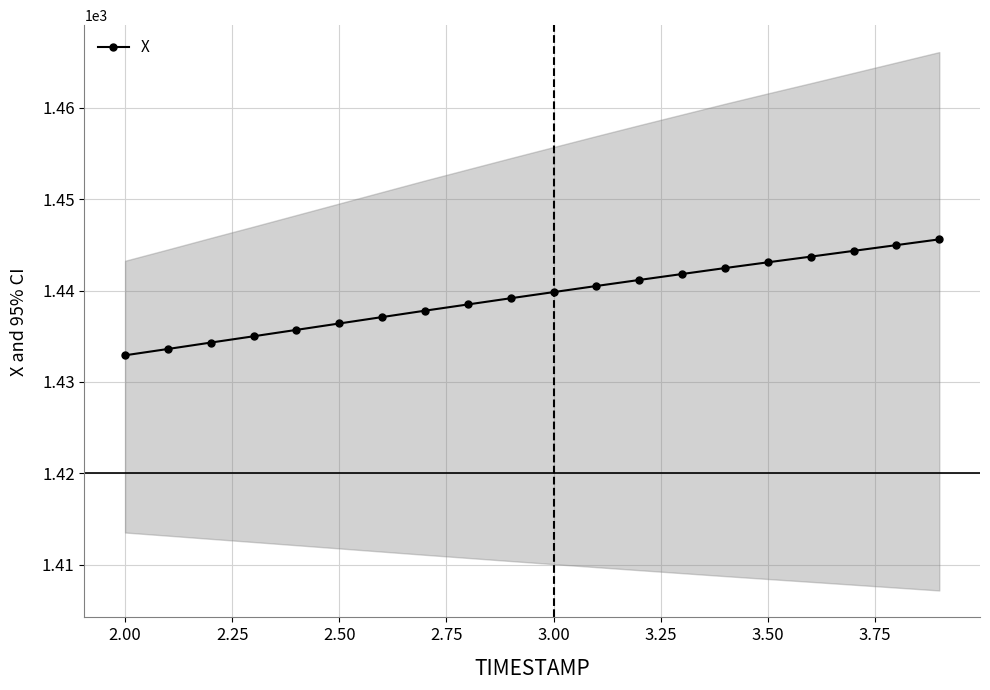

What is the lowest value of the X series?

1432.9